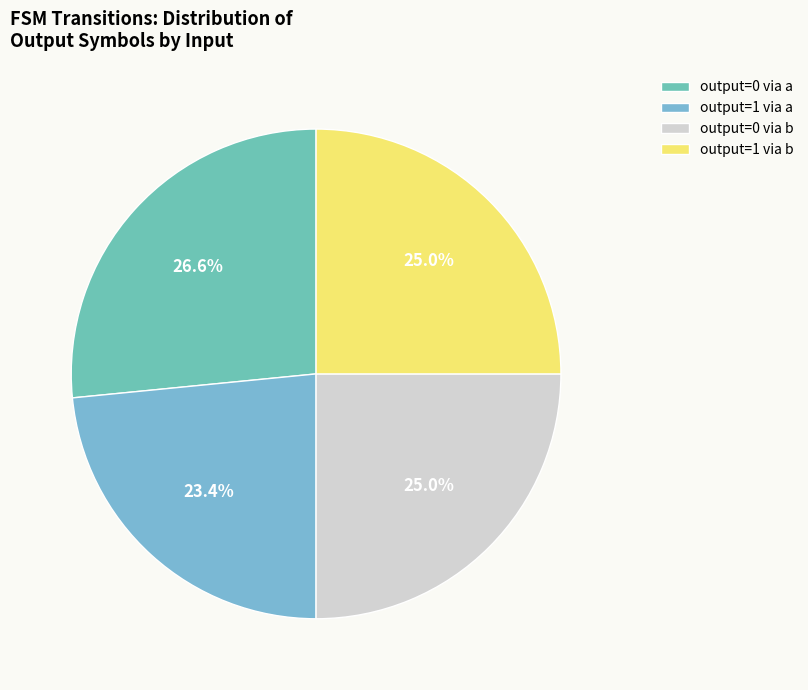

What is the largest slice in the pie chart?

output=0 via a